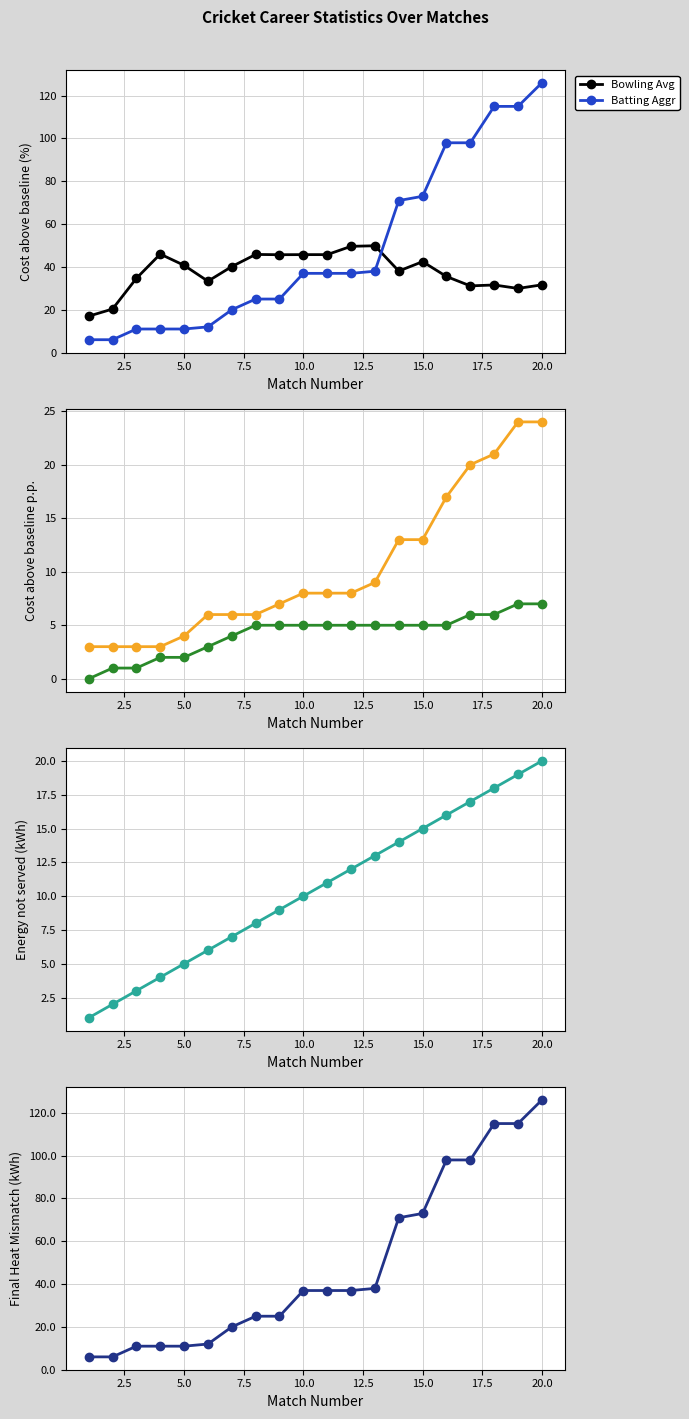

After their last crossing, which series has the higher values: Bowling Avg or Batting Aggr?

Batting Aggr